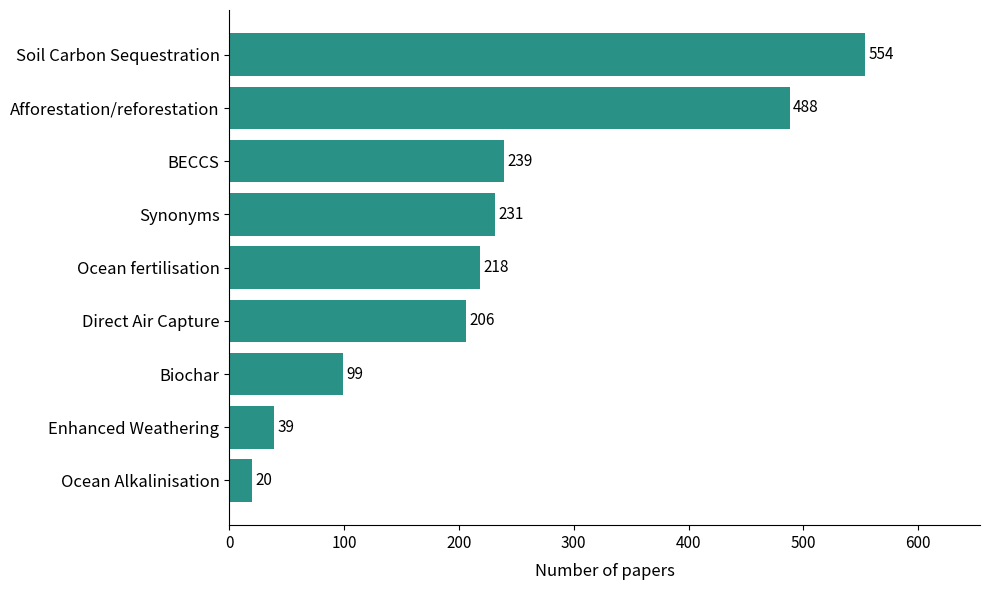

What is the average value?

233